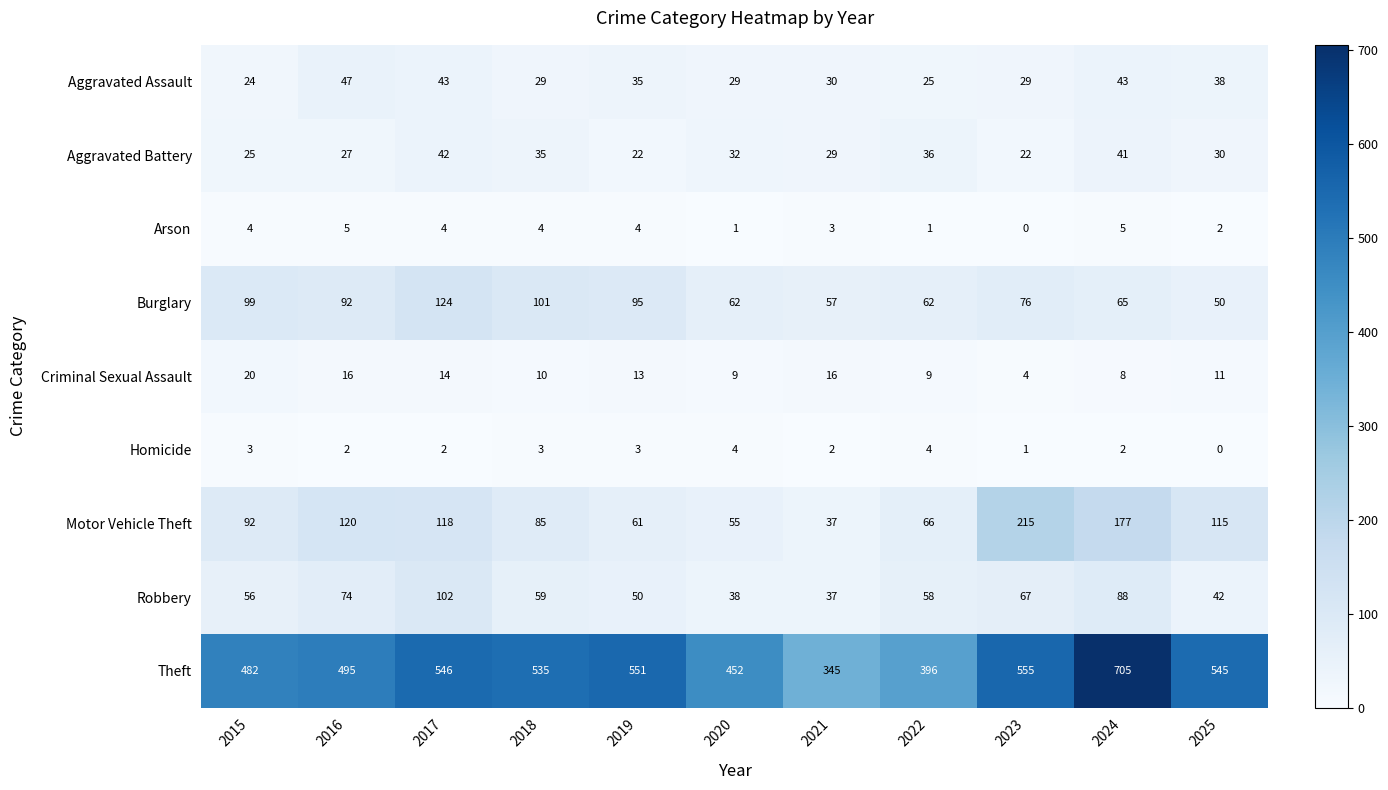

Rank the series by their maximum value, from lowest to highest.

Homicide, Arson, Criminal Sexual Assault, Aggravated Battery, Aggravated Assault, Robbery, Burglary, Motor Vehicle Theft, Theft